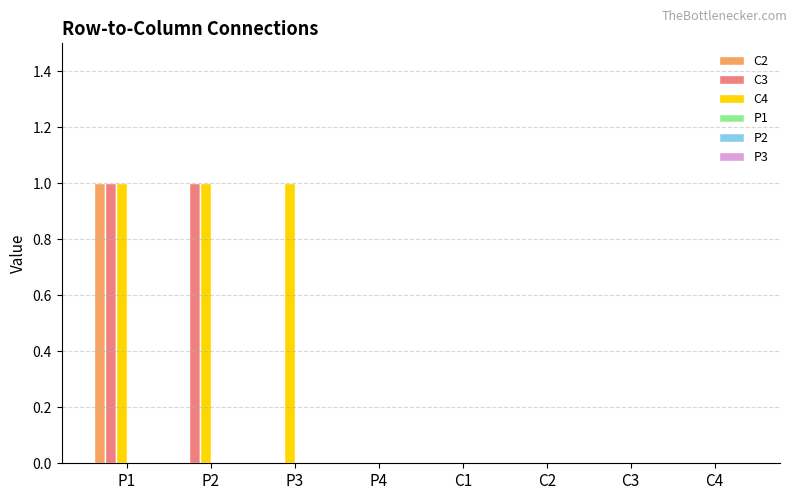

At which category is the sum across all series the highest?

P1